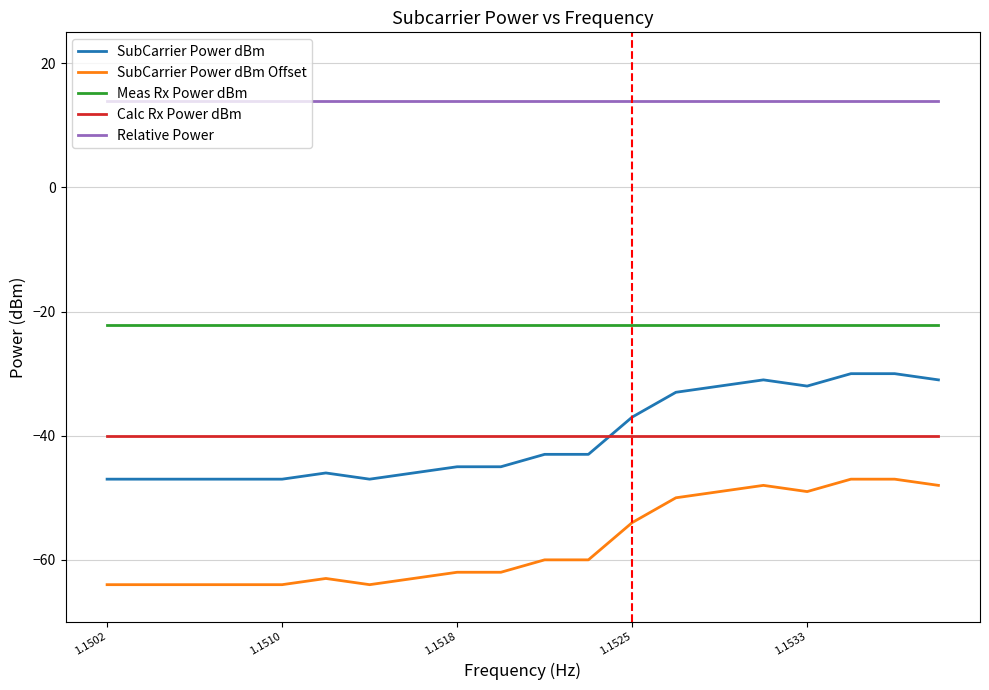

Which series has the largest total across all categories?

Relative Power